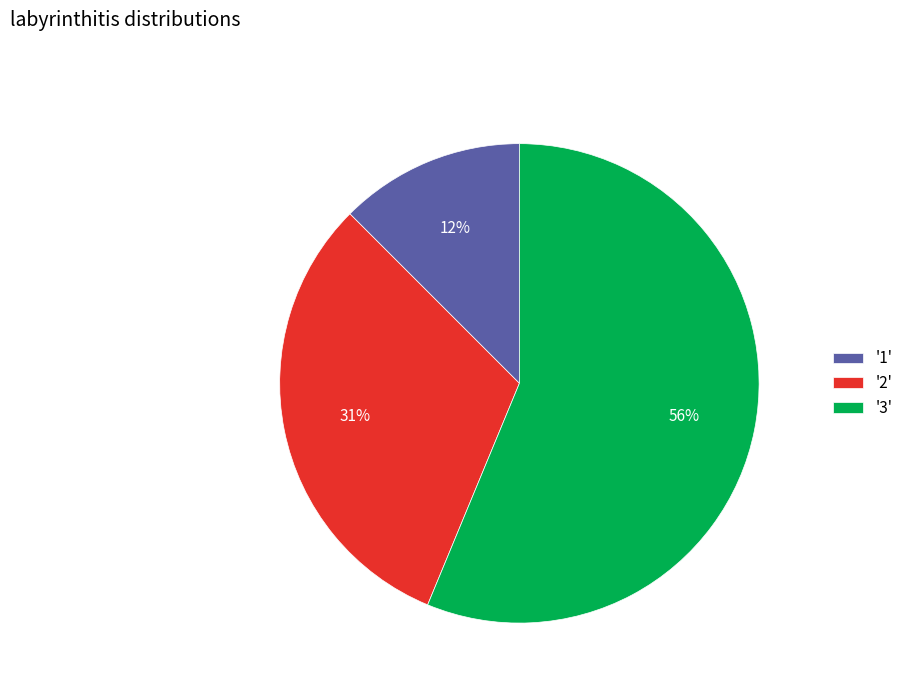

Which category has the biggest portion of the pie?

'3'